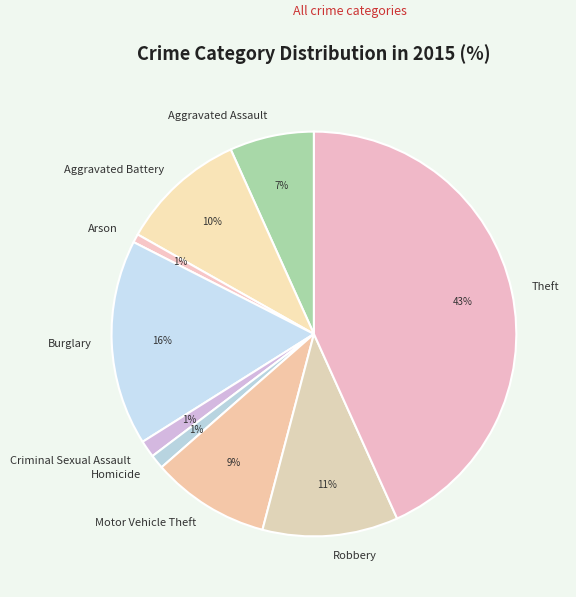

The Theft slice represents 43% of the pie. True or false?

True